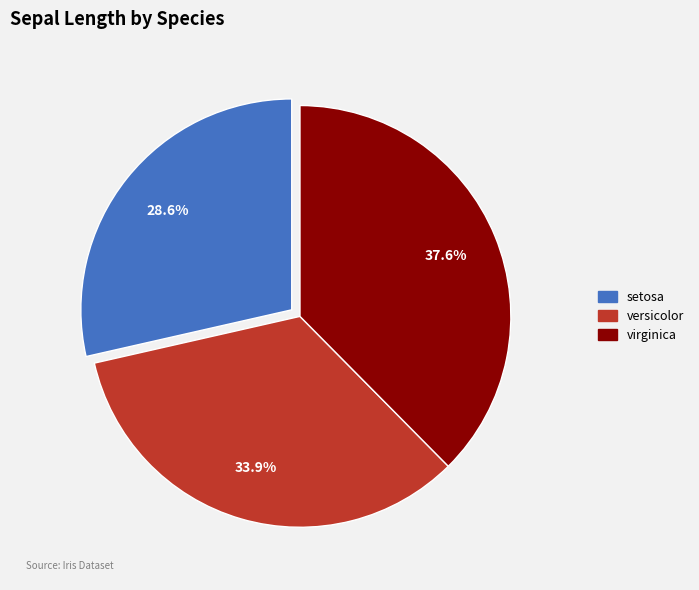

How many segments does this pie chart have?

3